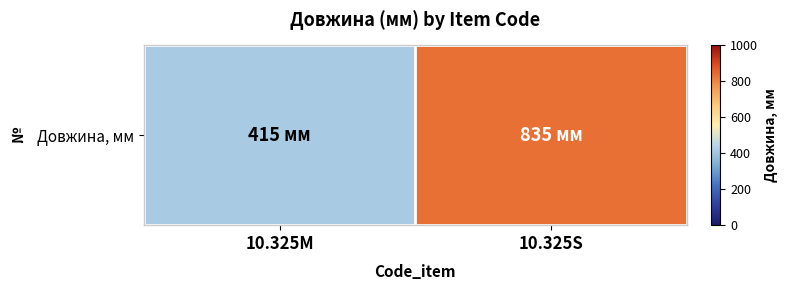

How many values are below 835?

1